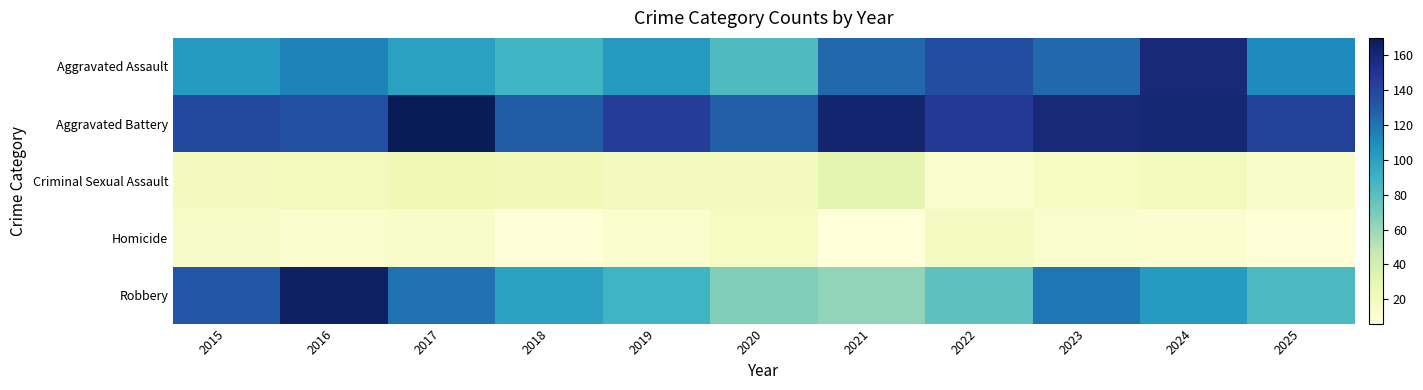

Which series changed the most between 2016 and 2021?

Robbery